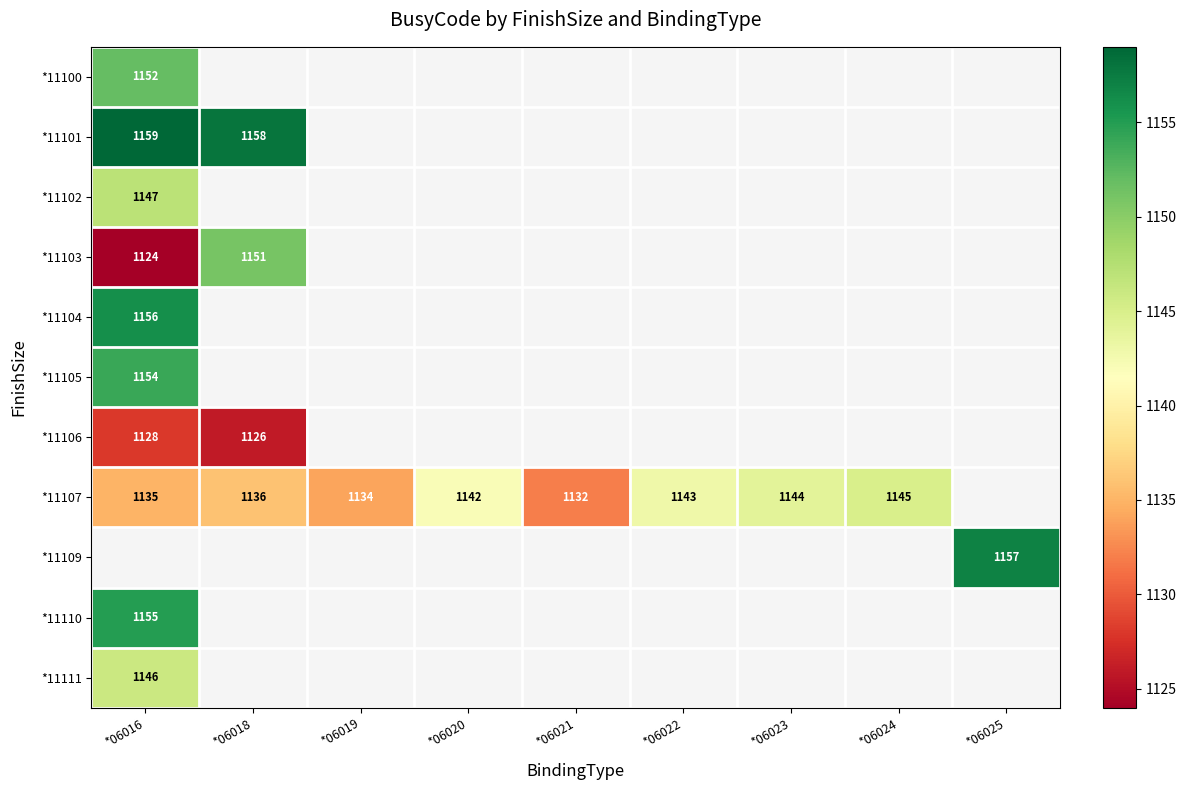

List the labels in order of *11100 value, largest first.

*06016, *06018, *06019, *06020, *06021, *06022, *06023, *06024, *06025